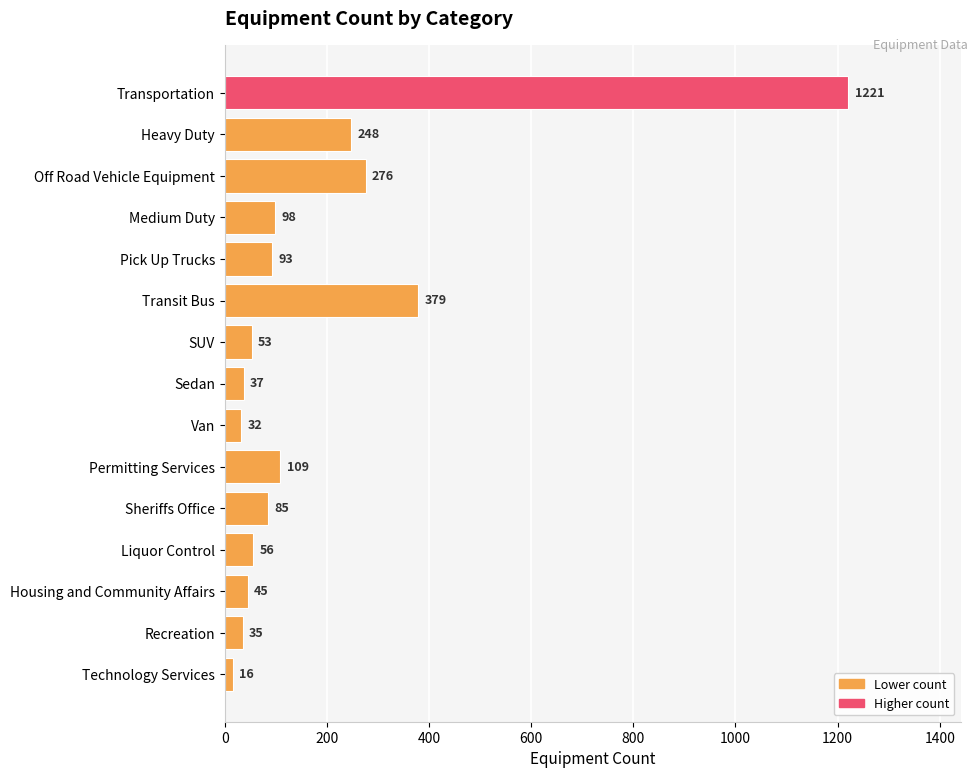

True or false: the data shows 56 at Liquor Control.

True